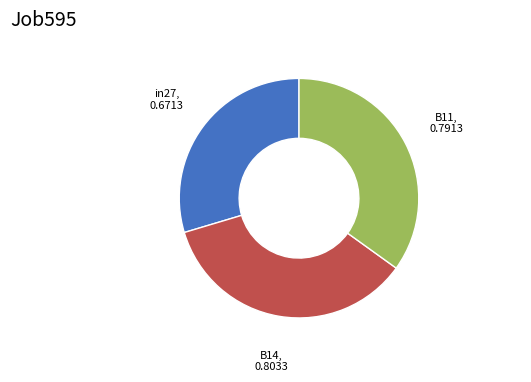

Is there a majority slice in this chart?

No